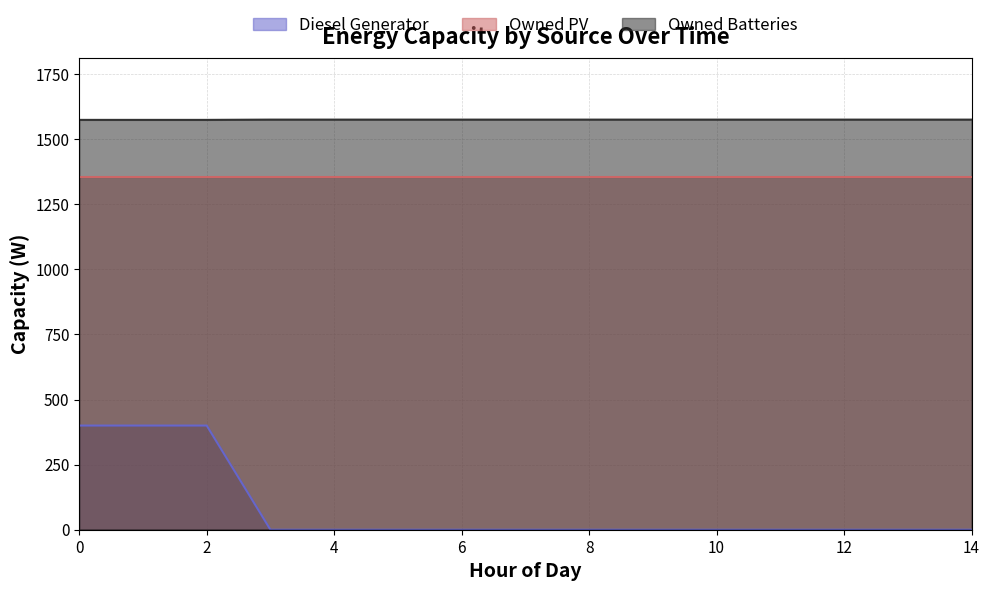

What value does the Owned Batteries series have at 7?

1575